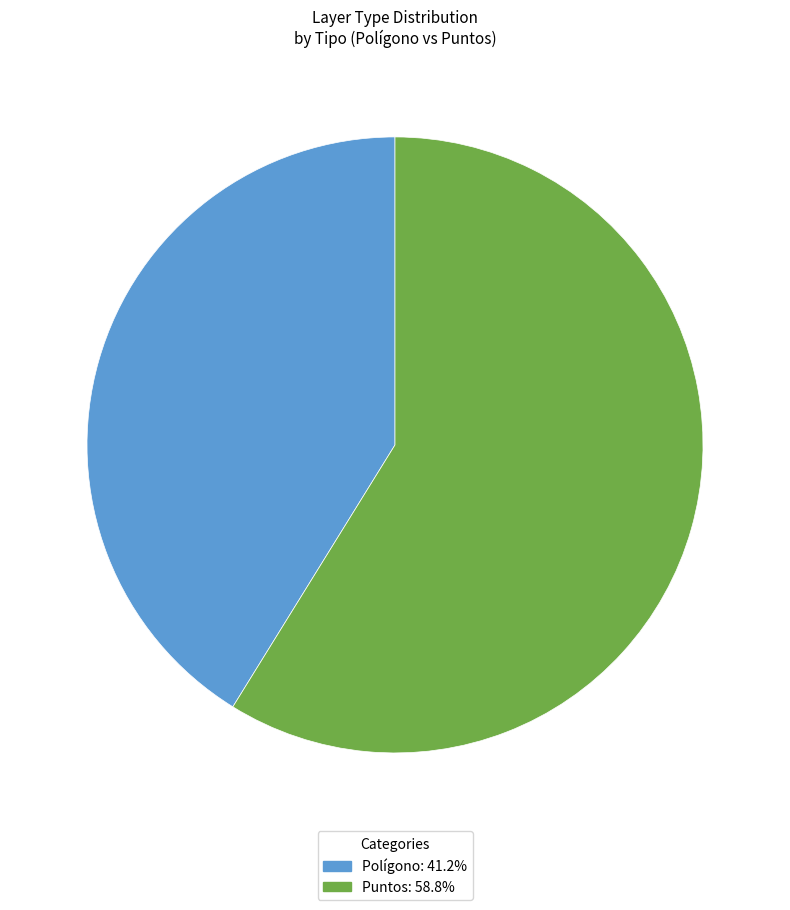

Does any single category account for the majority?

Yes